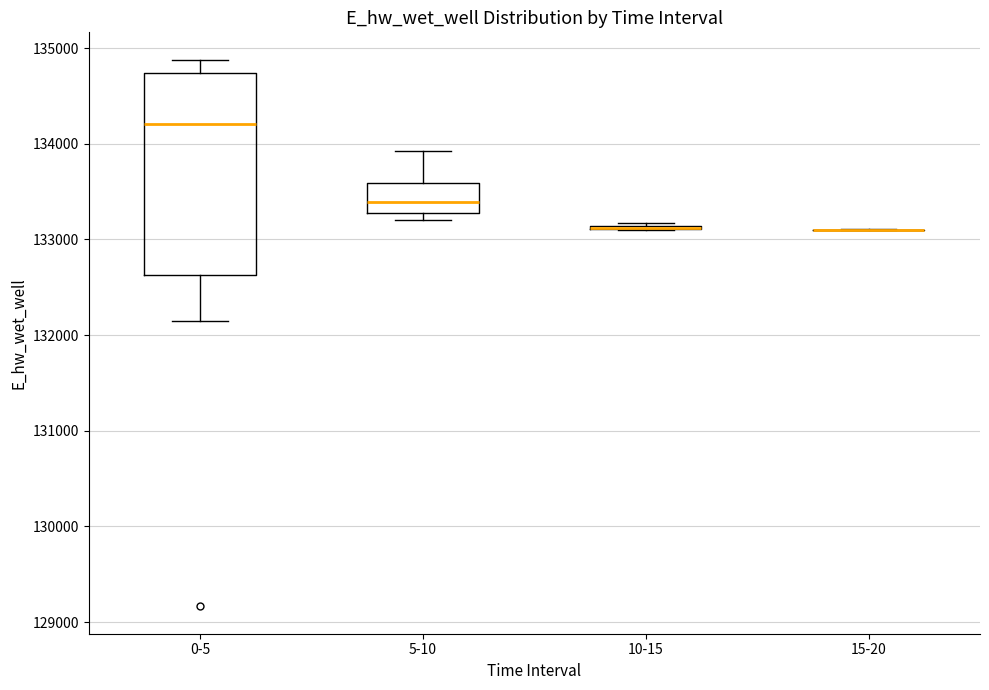

Reading left to right, transcribe this box plot: for each box, give where its median line is, the range the box spans, and where its two whiskers end, as read against the y-axis. The values are not printed on the chart, so give them approximately, as read against the axis.

0-5: median 134200, box 132600 to 134700, whiskers 132100 to 134900
5-10: median 133400, box 133300 to 133600, whiskers 133200 to 133900
10-15: box collapsed to a line at 133100, whiskers 133100 to 133200
15-20: box collapsed to a line at 133100, whiskers 133100 to 133100